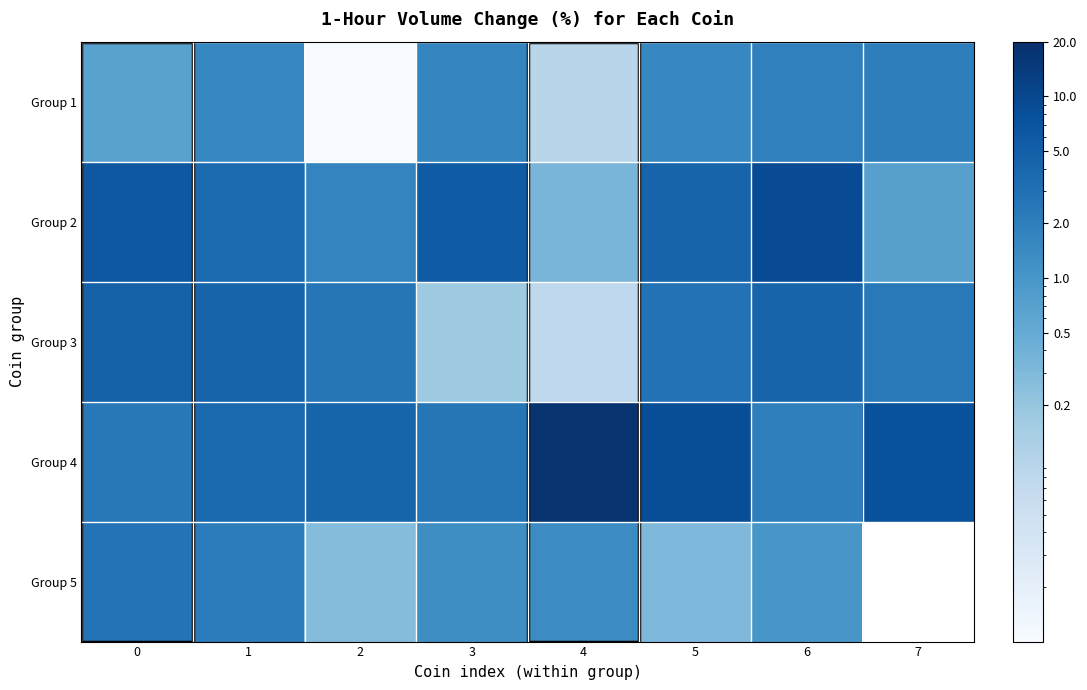

At 5, list the series in order from largest to smallest.

Group 4, Group 2, Group 3, Group 1, Group 5